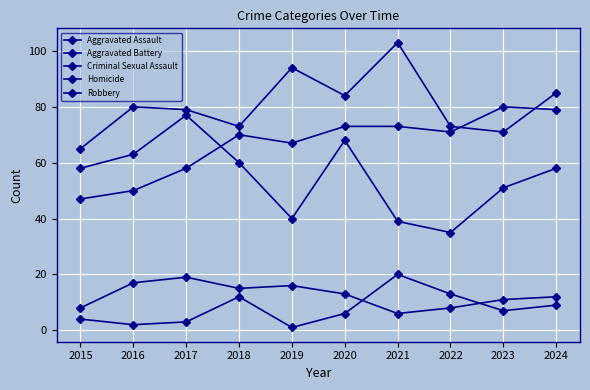

What is the difference between the second highest and minimum values in the Aggravated Battery series?

29